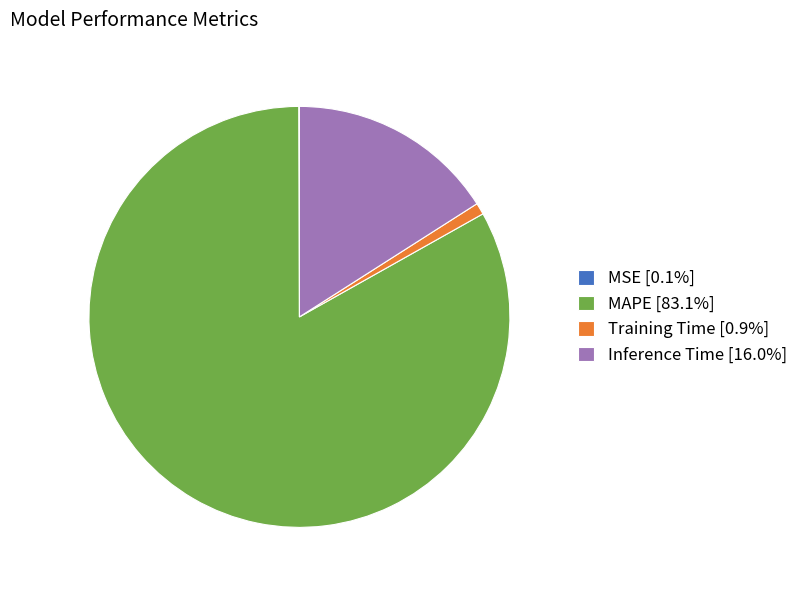

Combined, do Inference Time and Training Time account for over 50%?

No